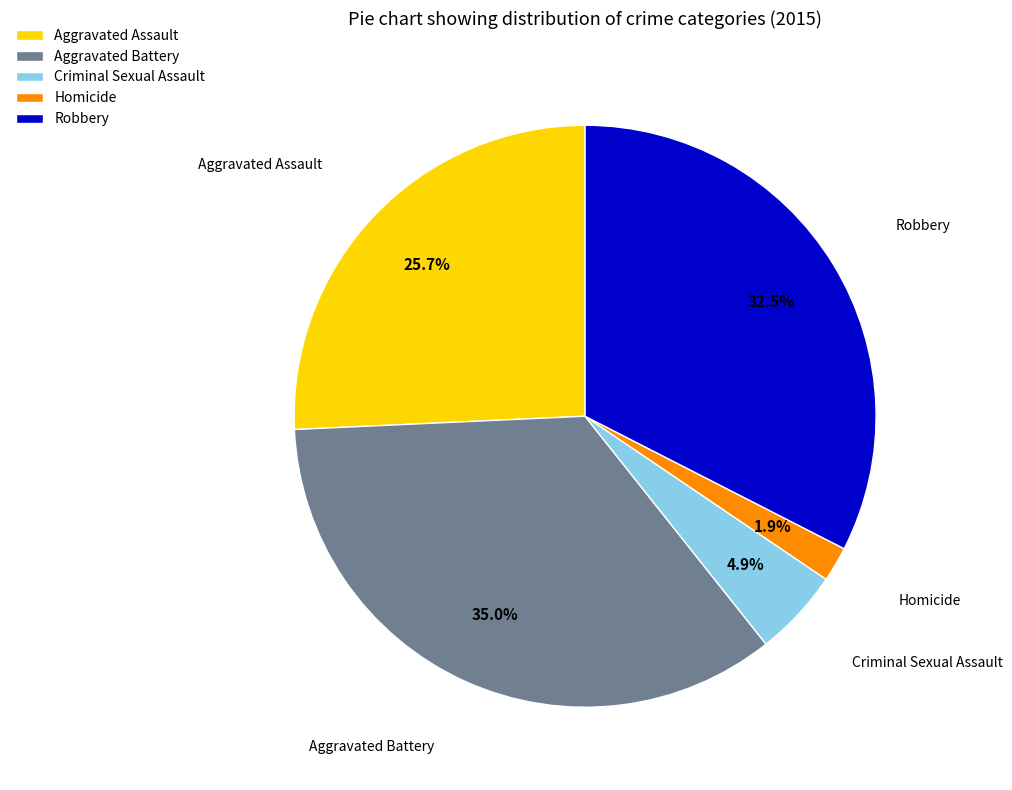

To the nearest percent, what is the difference between the Aggravated Assault and Aggravated Battery slice percentages?

9%